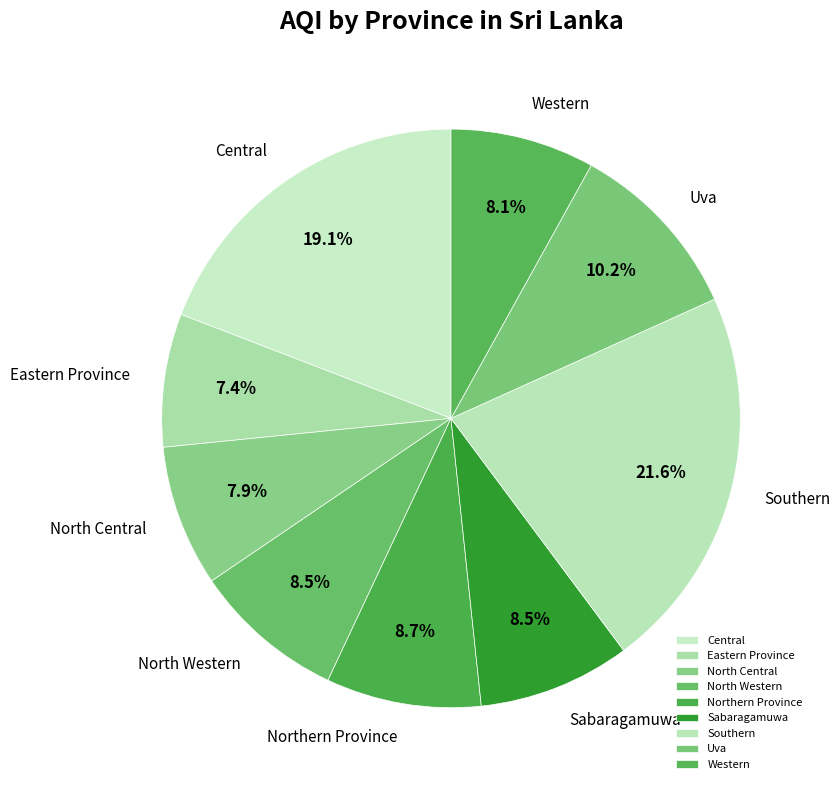

The Eastern Province slice represents 1% of the pie. True or false?

False